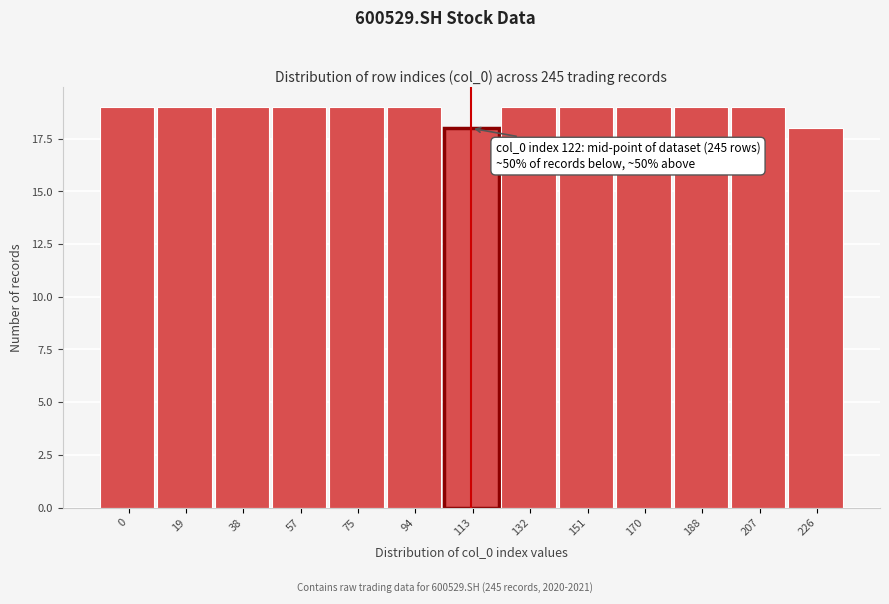

Reading left to right, extract all data points from this chart.

19	19	19	19	19	19	18	19	19	19	19	19	18